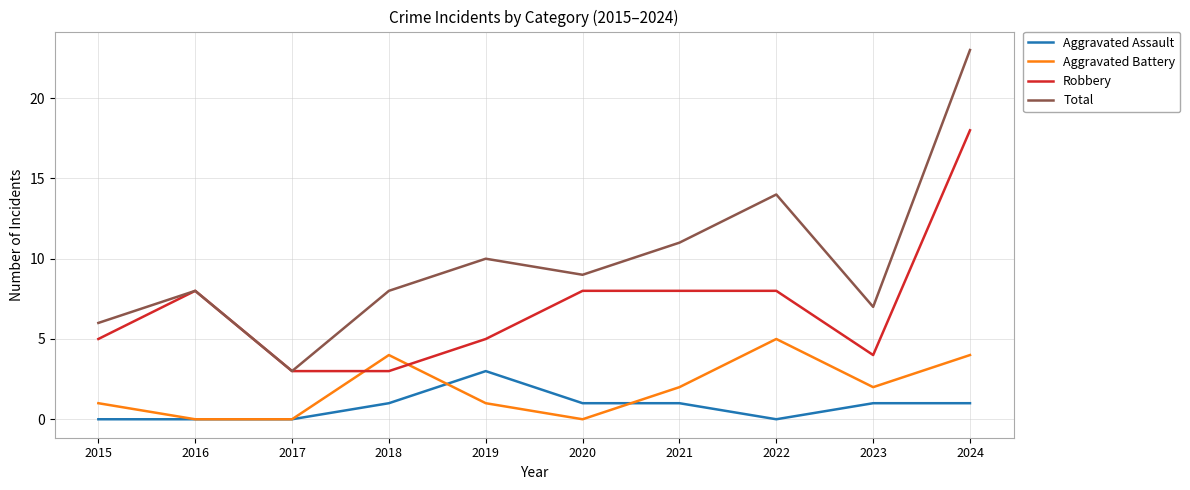

True or false: Total and Aggravated Assault intersect in this chart.

False